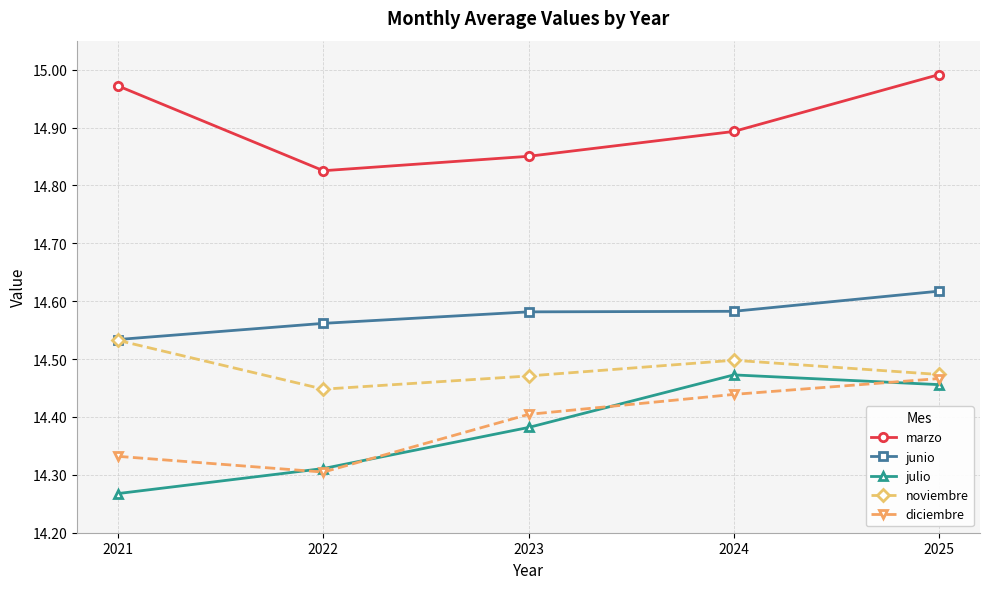

Where is marzo nearest to the value 14?

2022